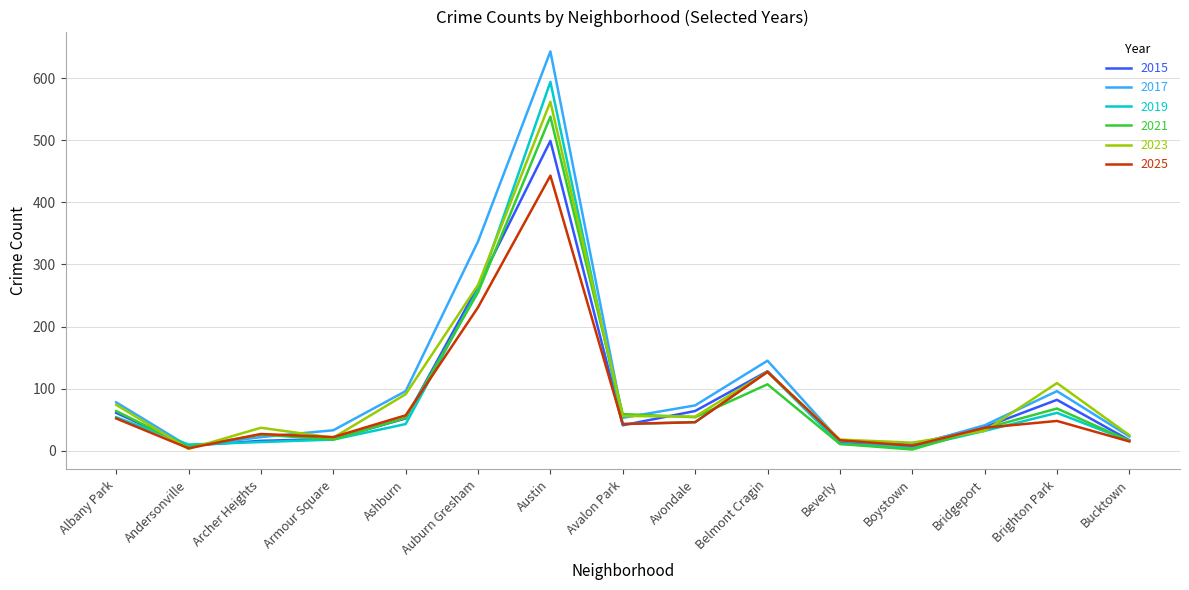

Is the value of 2023 at Archer Heights greater than the value of 2015 at Austin?

No